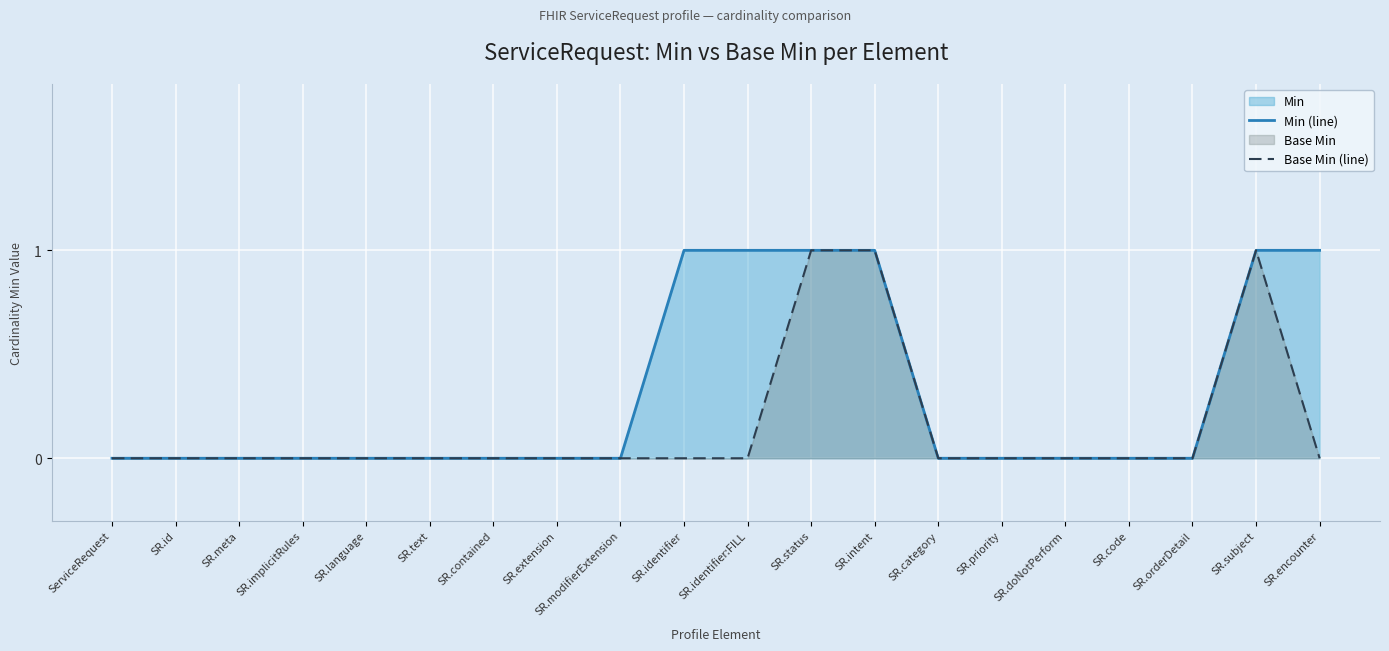

Rank the series at SR.modifierExtension from highest to lowest value.

Min (line), Base Min (line)